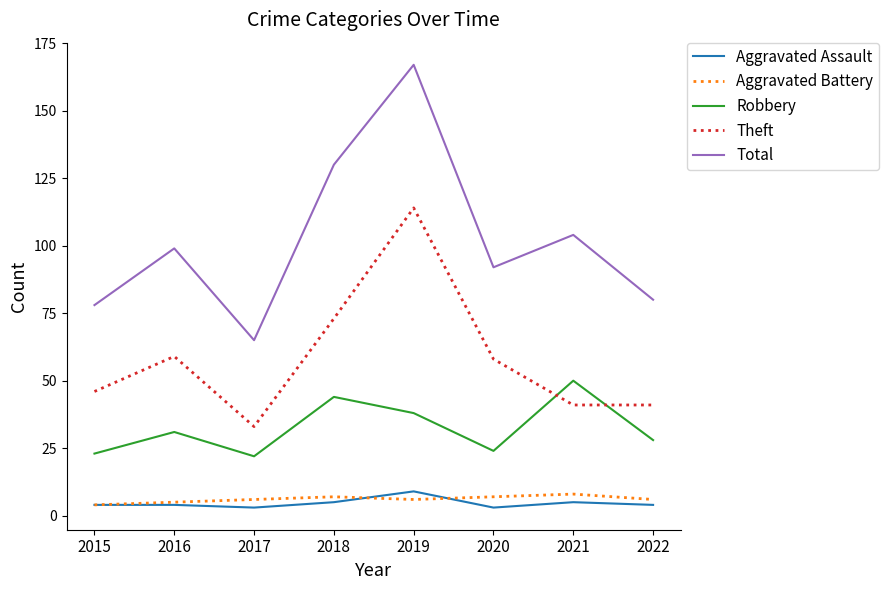

What value does the Aggravated Assault series have at 2019?

9